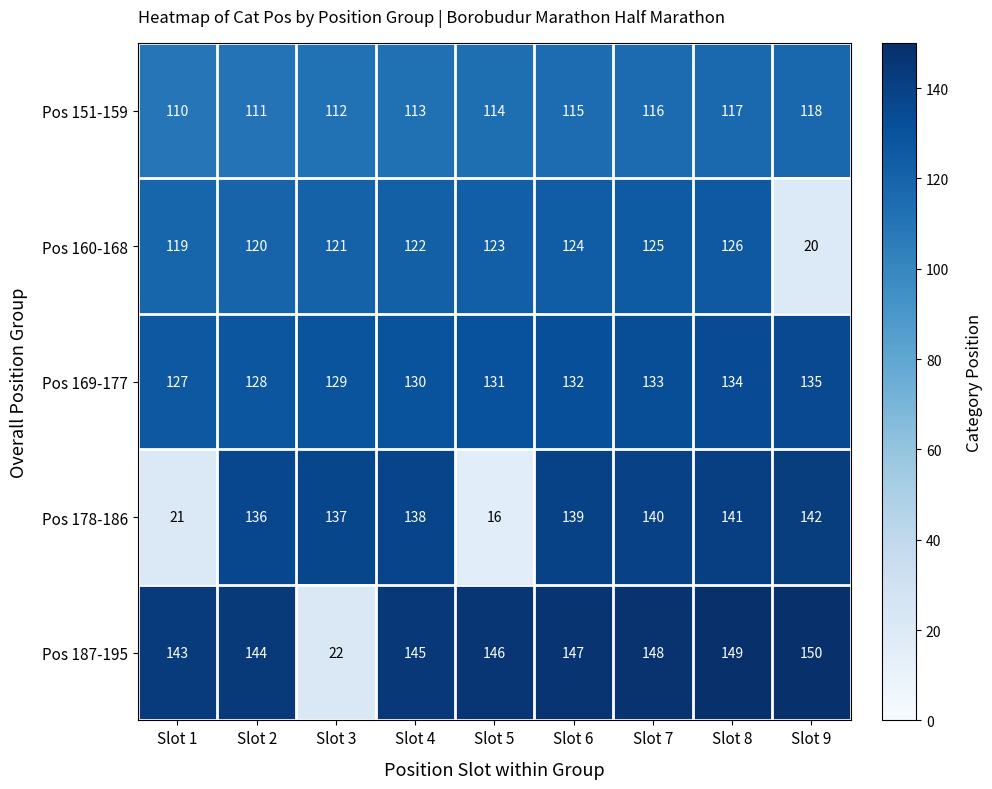

The Pos 169-177 series shows 76 at Slot 2. True or false?

False